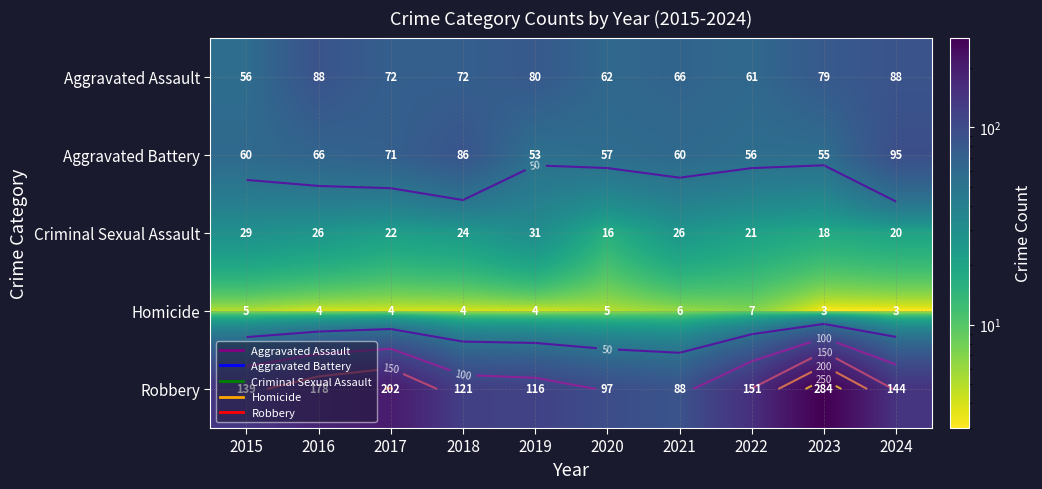

What is the difference between the highest and lowest values at 2023?

281